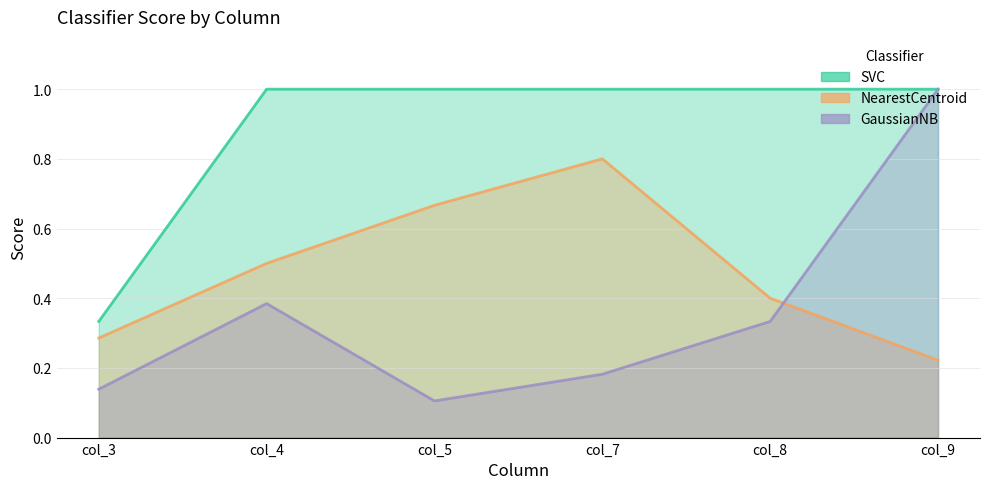

Rank the categories by NearestCentroid value from highest to lowest.

col_7, col_5, col_4, col_8, col_3, col_9